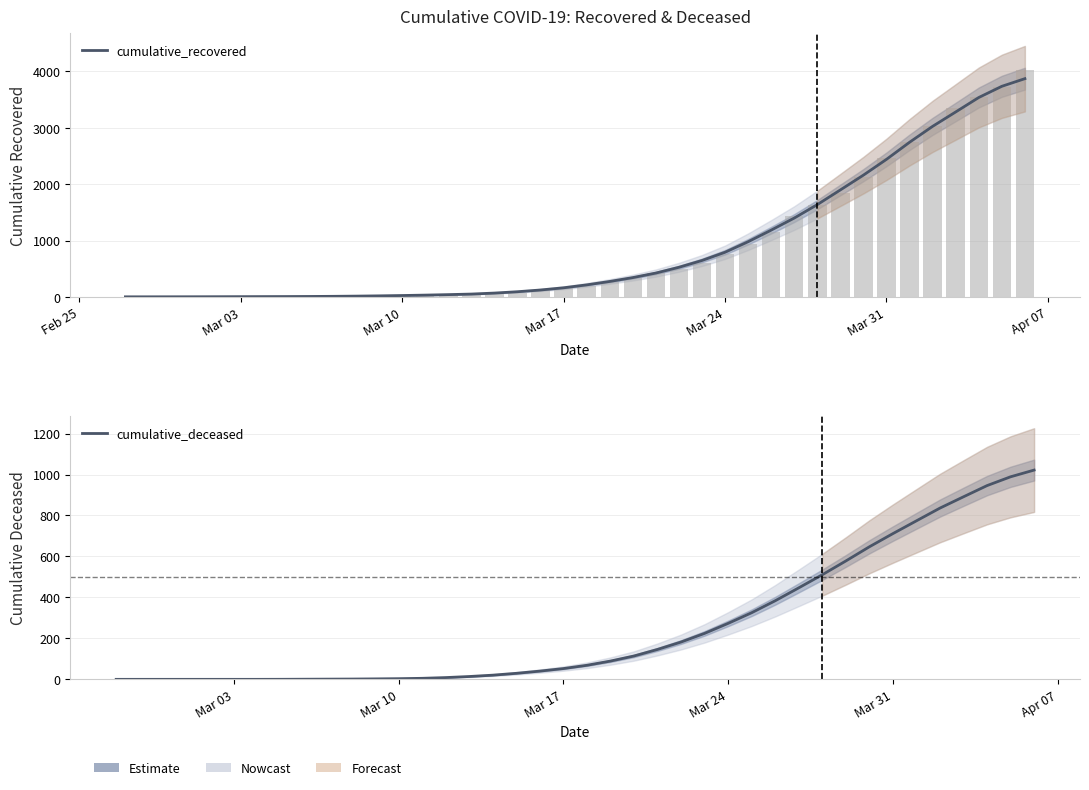

Is the value of cumulative_recovered at 10 greater than the value of cumulative_deceased at 32?

No